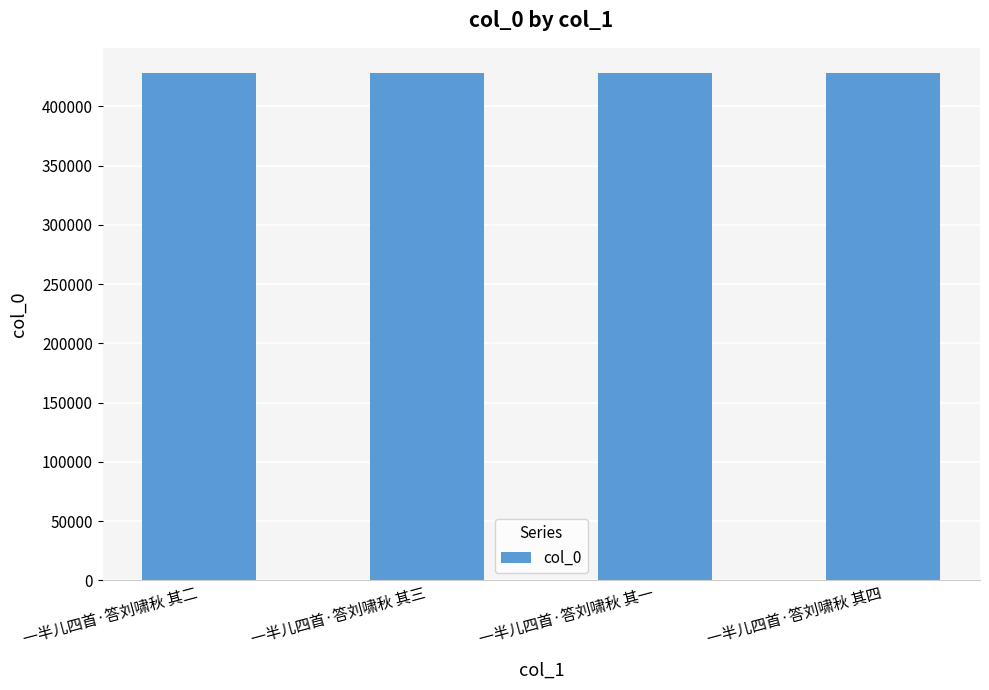

What is the difference between the values at 一半儿四首·答刘啸秋 其三 and 一半儿四首·答刘啸秋 其四?

1